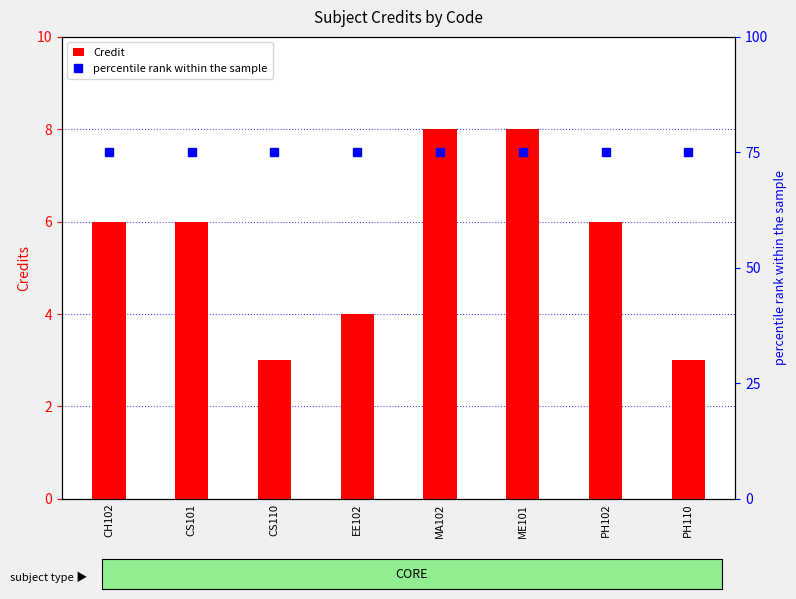

The Credit series shows 3 at PH110. True or false?

True